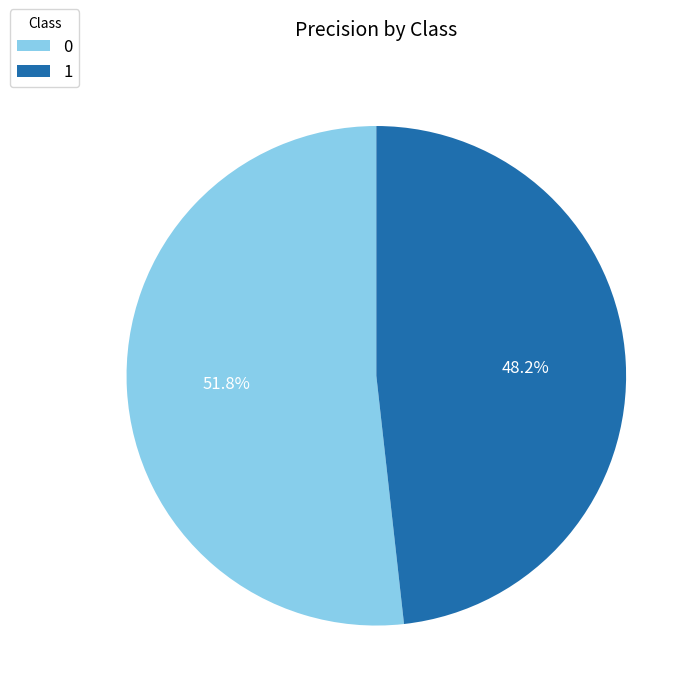

Does 1 account for over 50% of the chart?

No